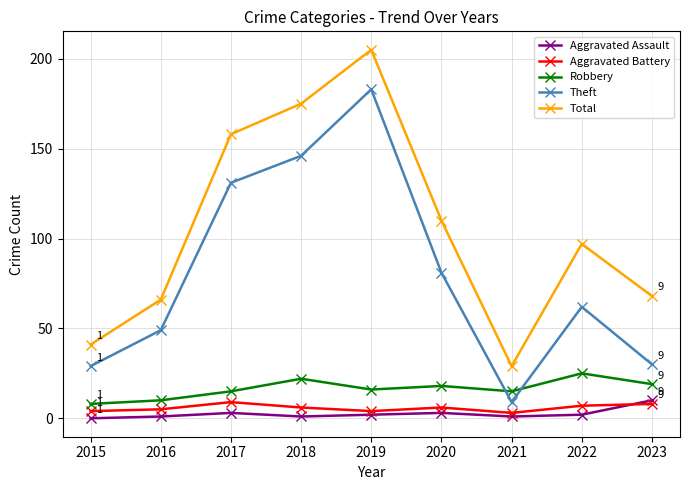

Which series has the widest spread of values?

Total